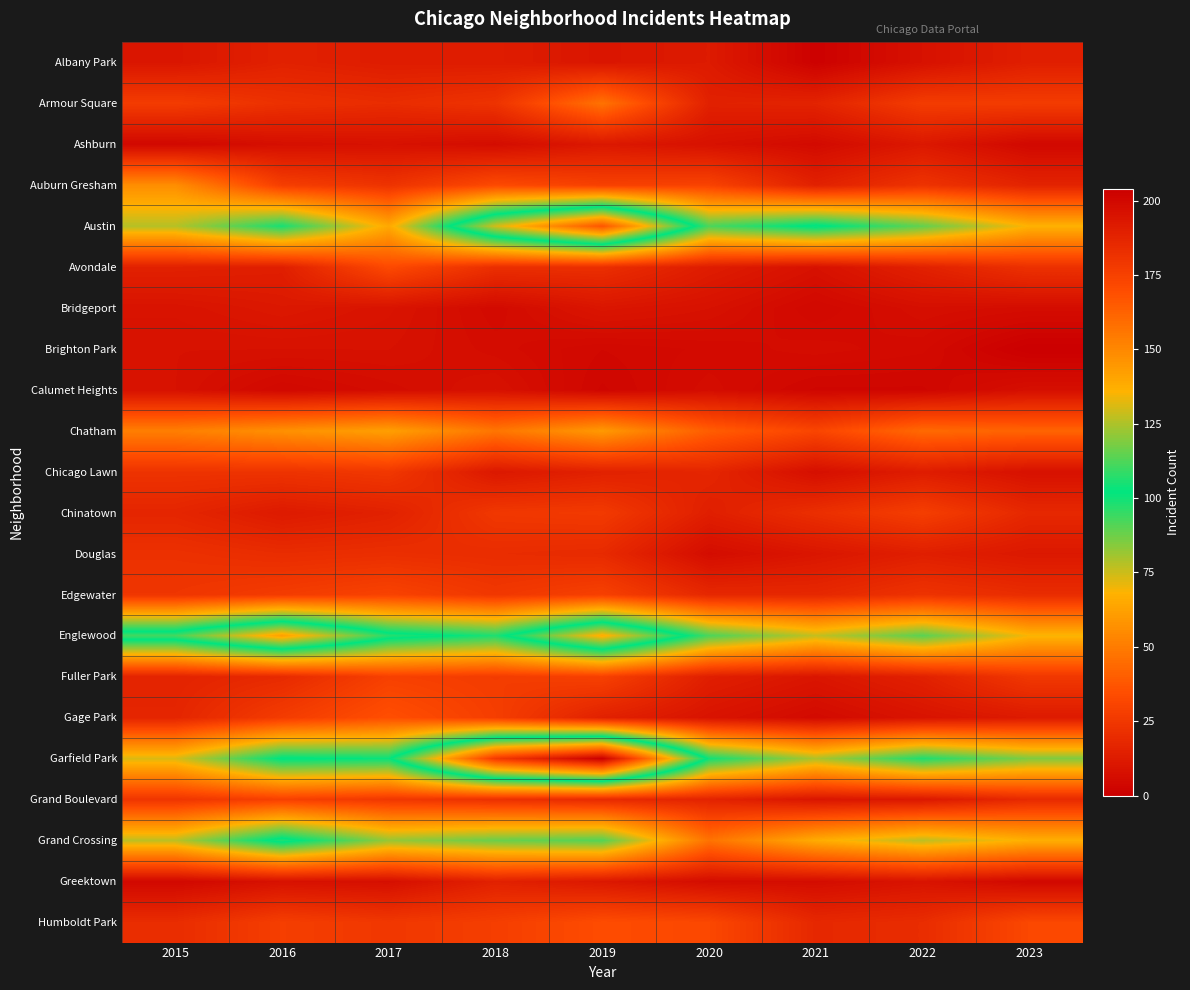

What is the difference between the highest and lowest values at 2018?

173